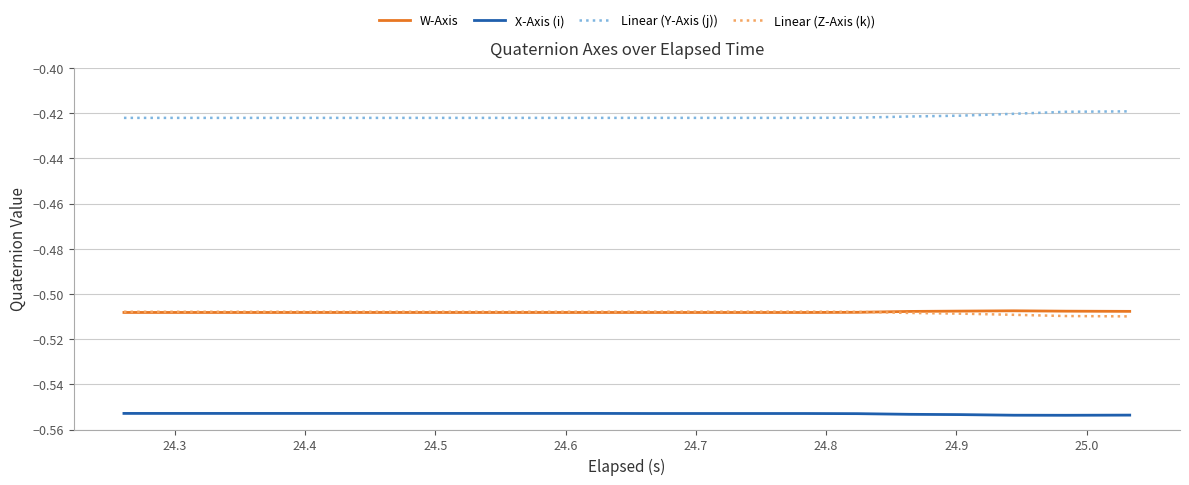

How many lines are shown in the chart?

4